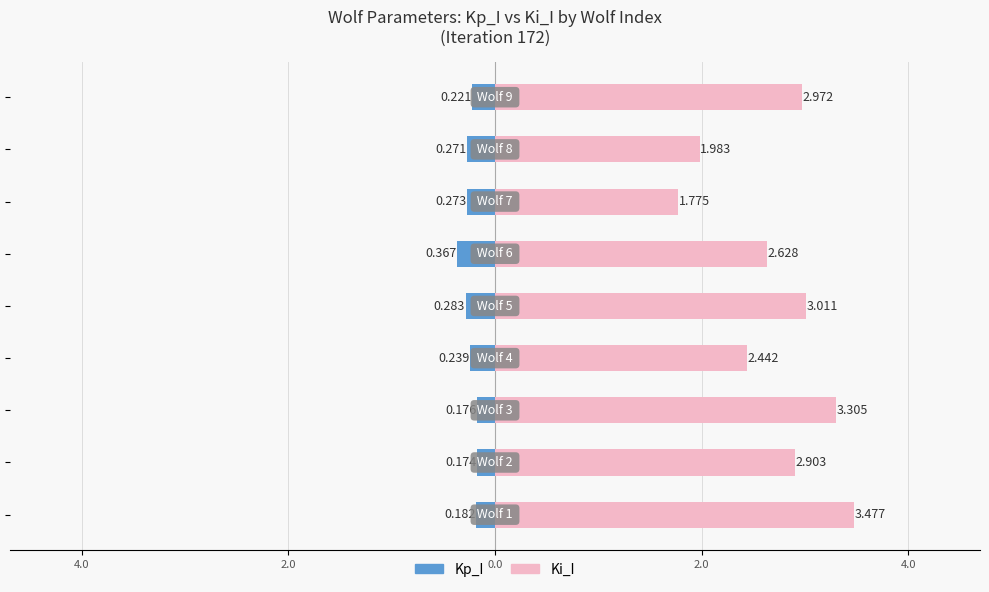

How many categories are shown in the chart?

9